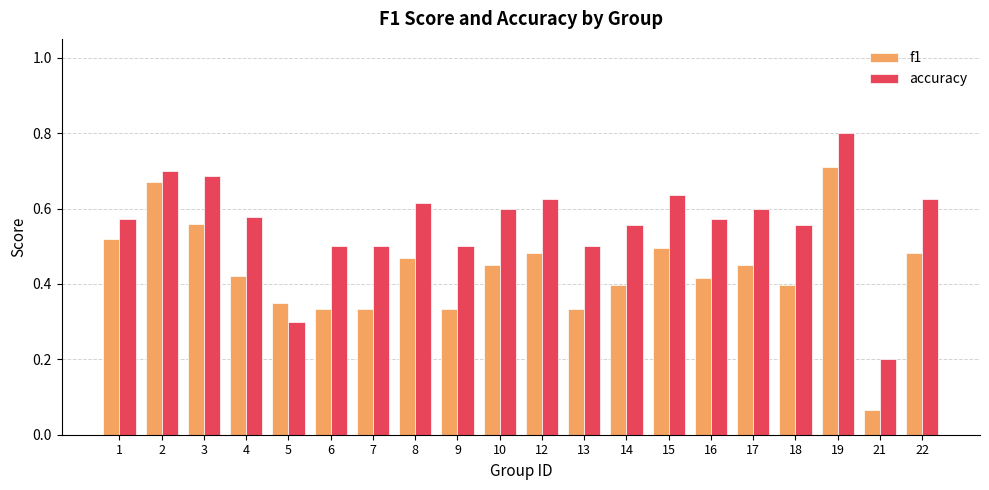

Rank the series by their maximum value, from lowest to highest.

f1, accuracy